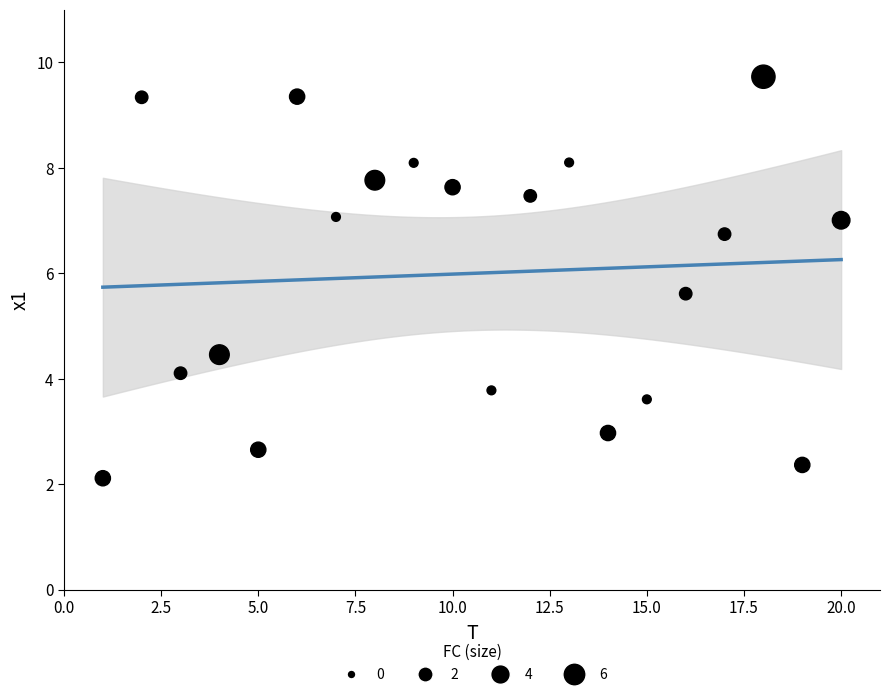

What is the range of Y values (max minus min)?

7.6